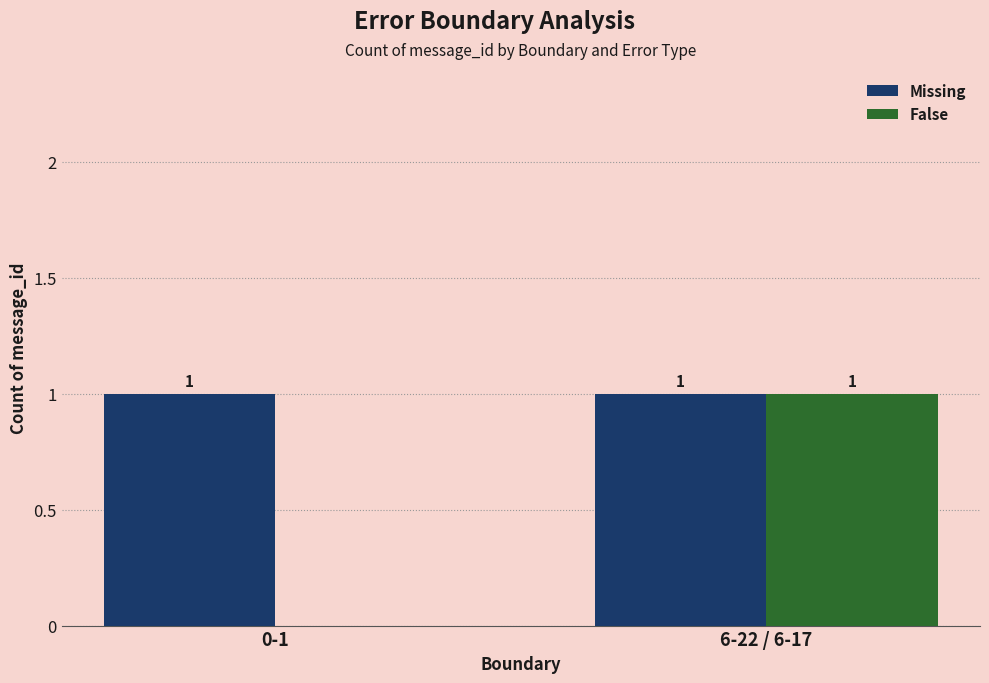

What is the difference between the False values at 6-22 / 6-17 and 0-1?

1